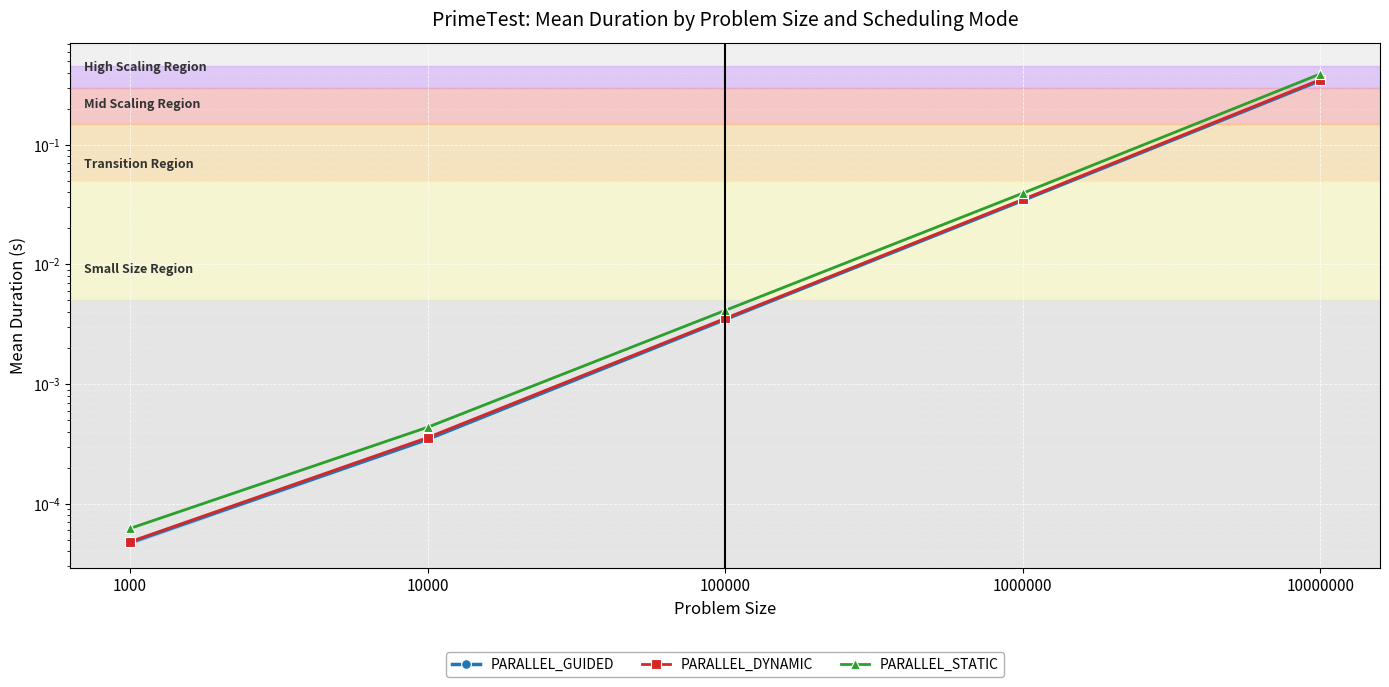

At 100000, list the series in order from largest to smallest.

PARALLEL_STATIC, PARALLEL_DYNAMIC, PARALLEL_GUIDED